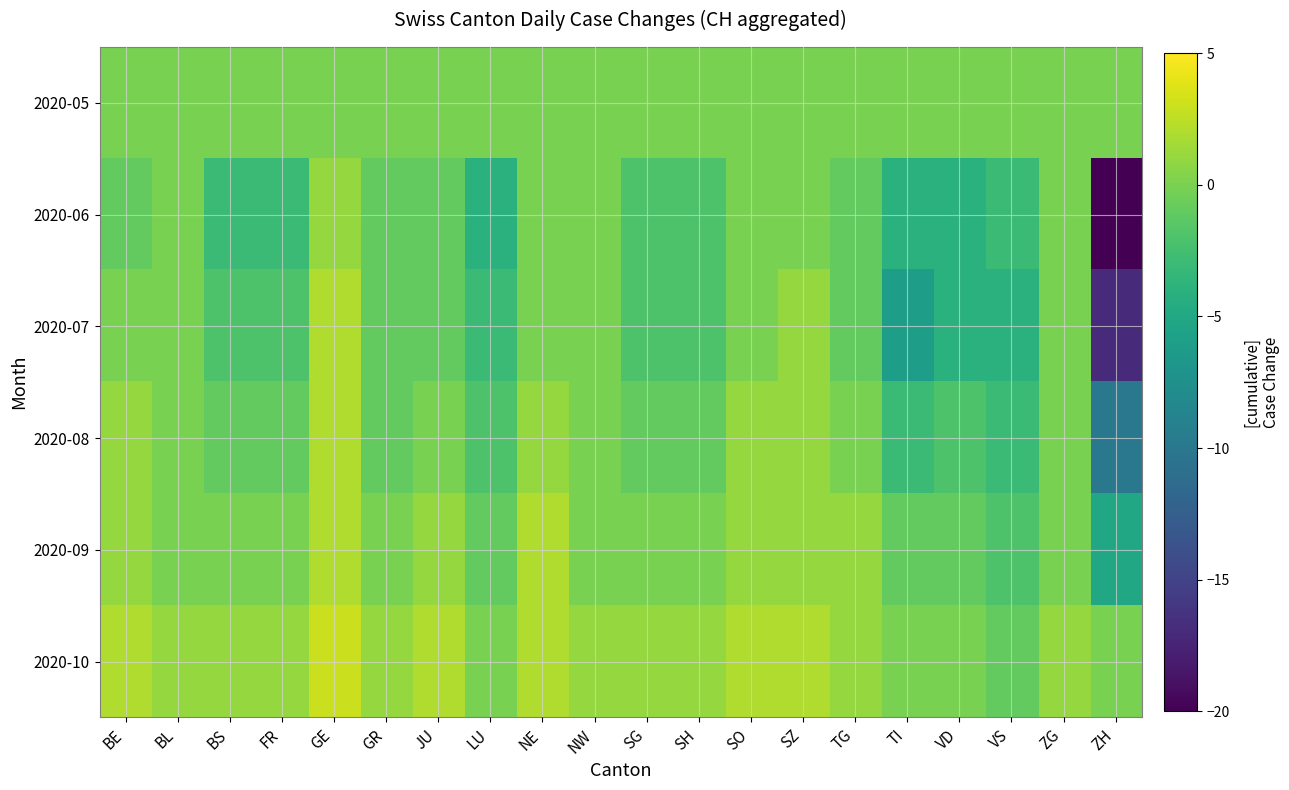

How many data points does each series have?

20